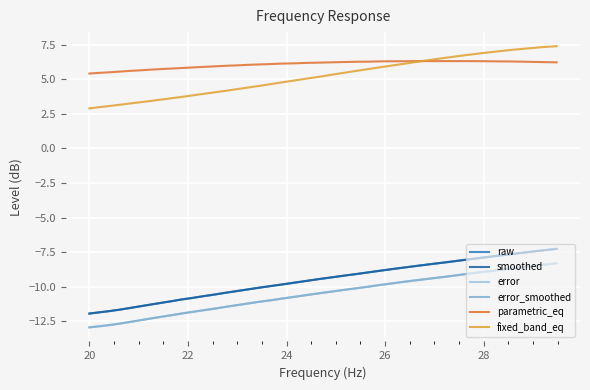

True or false: error and raw cross at least once.

False